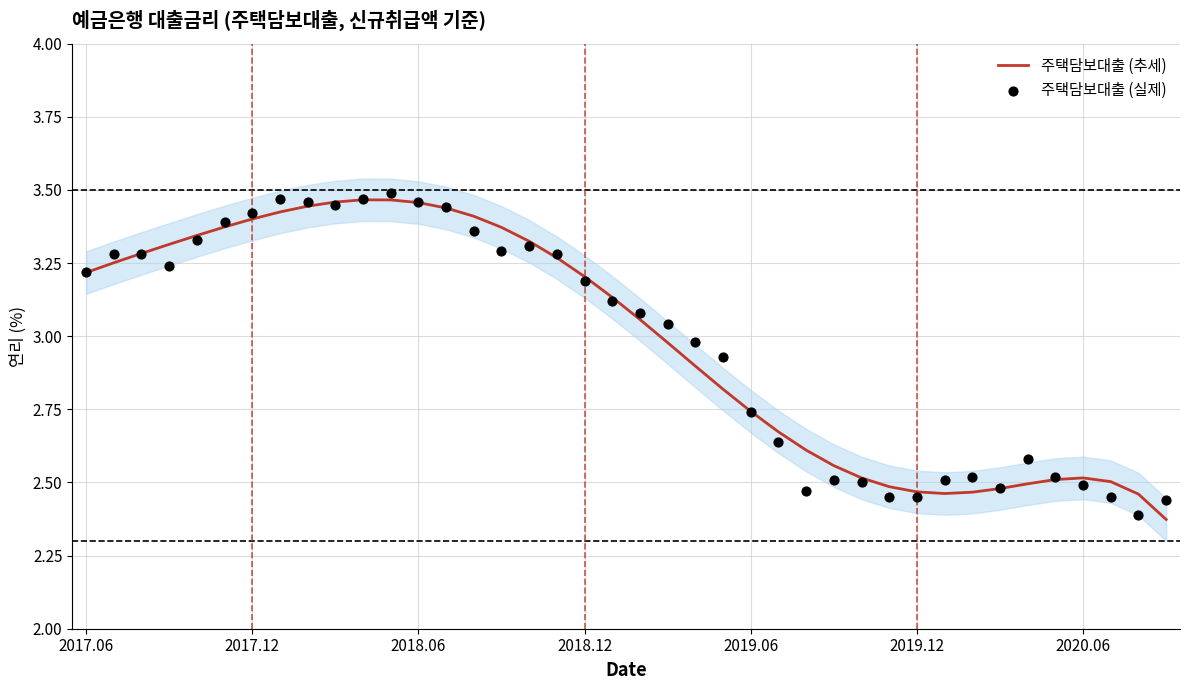

Which series contains the highest Y value?

주택담보대출 (실제)